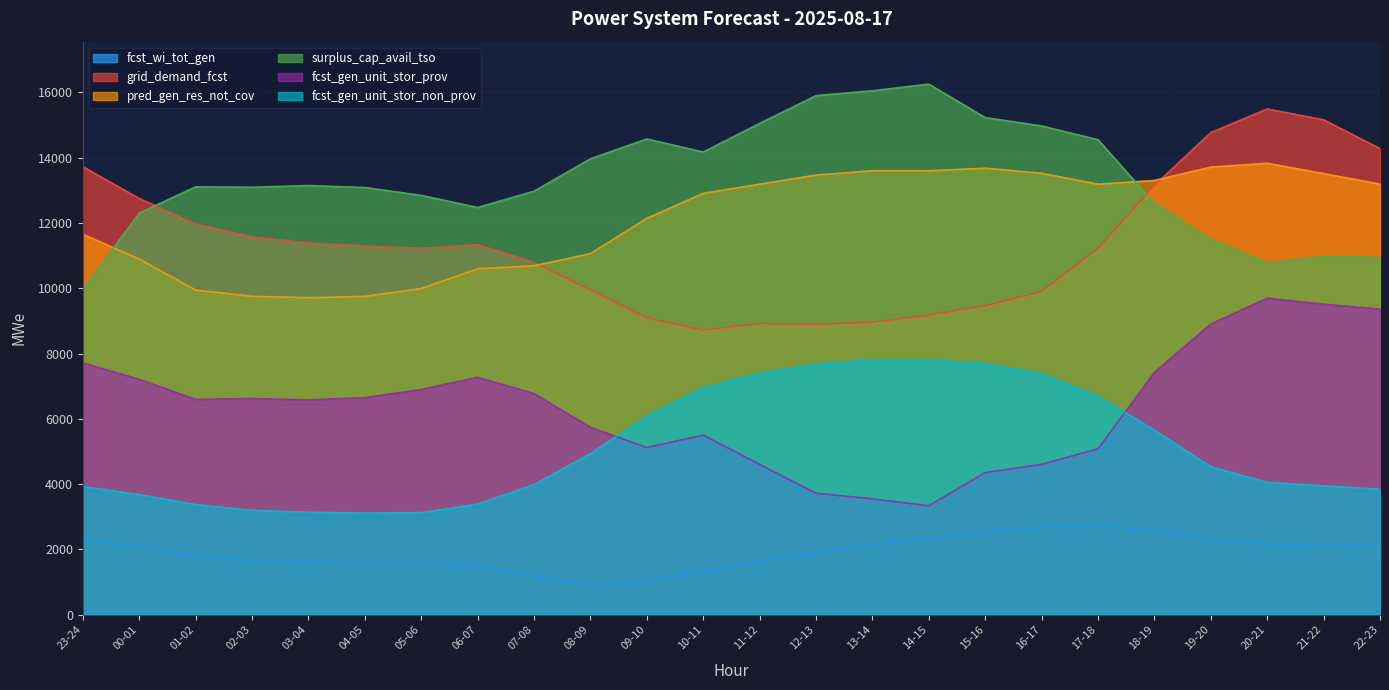

What is the value of the surplus_cap_avail_tso point at the 7th from the left?

12845